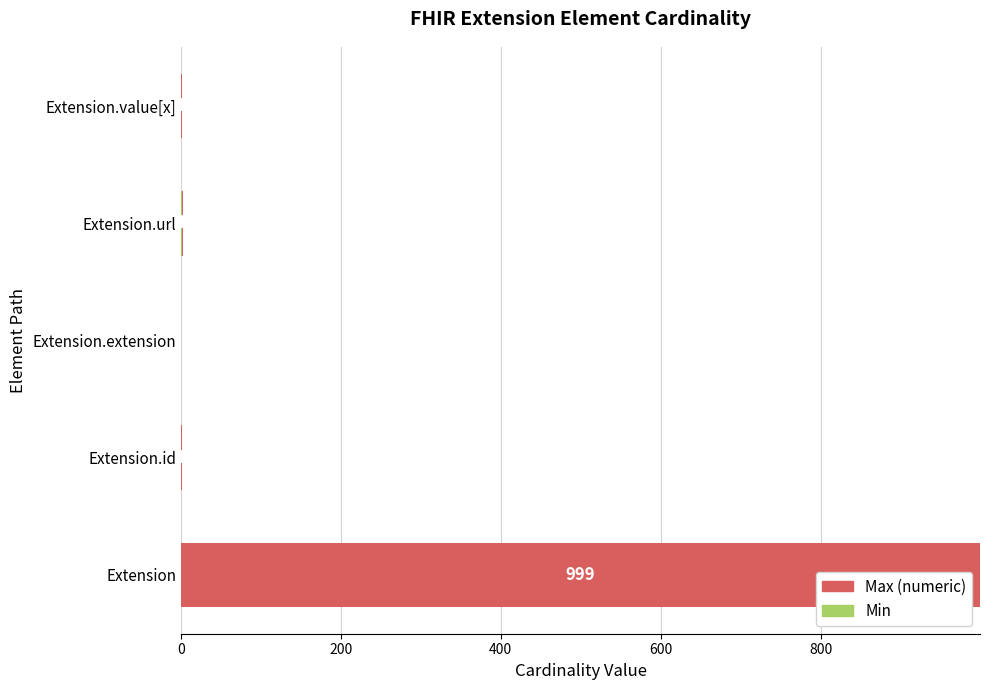

At which category is the sum across all series the highest?

Extension